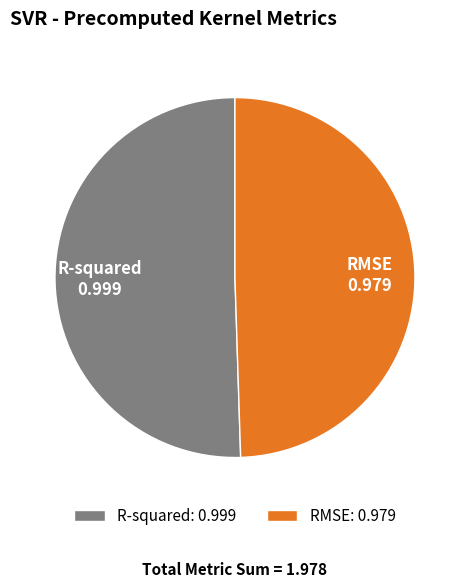

Rank the categories by value from lowest to highest.

RMSE, R-squared